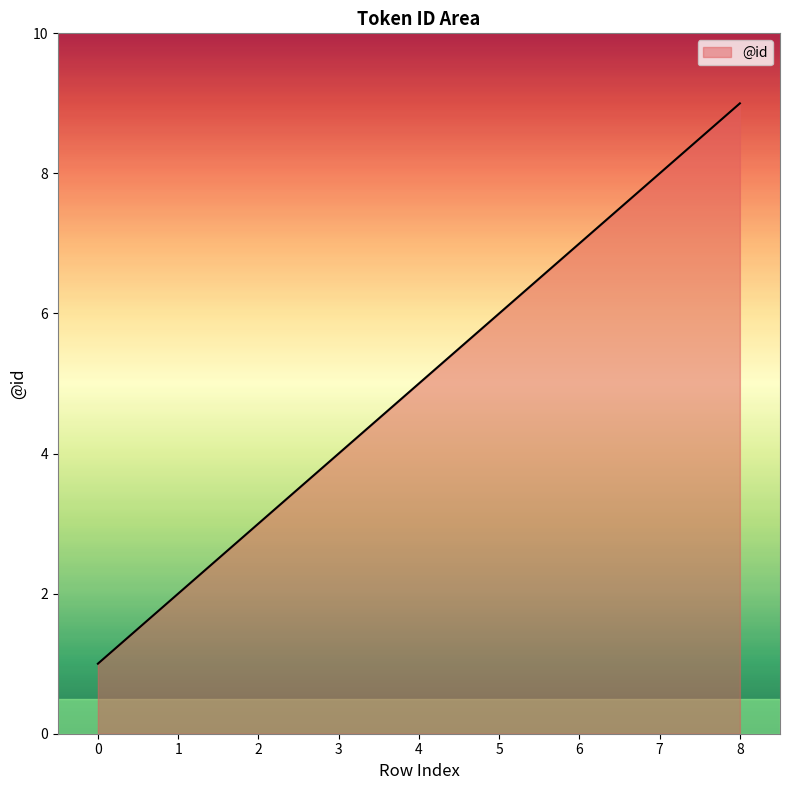

What is the difference between the maximum and minimum values?

8